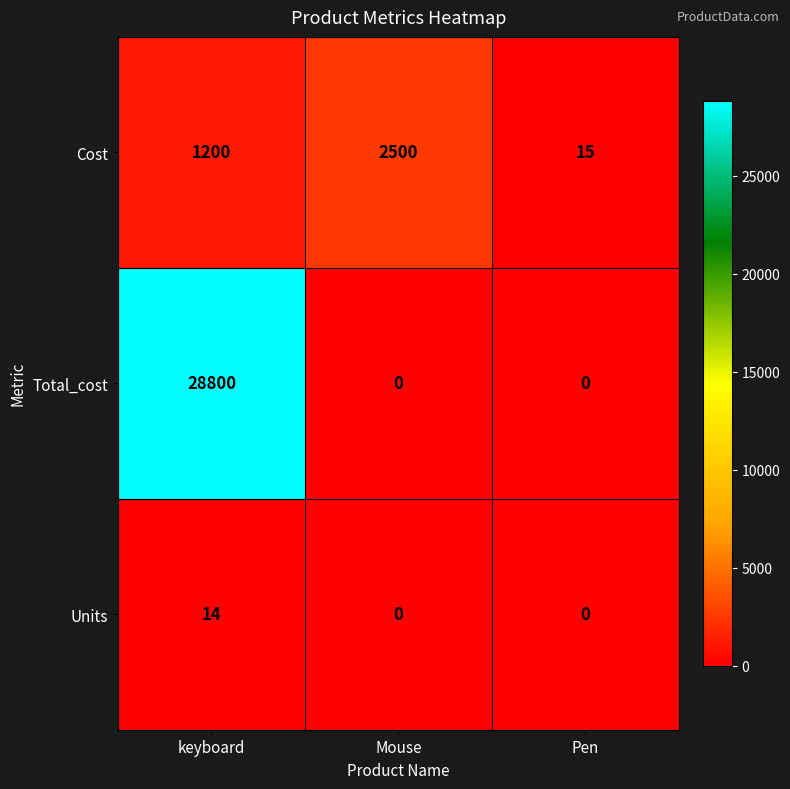

The value of Cost at keyboard is 1678. True or false?

False